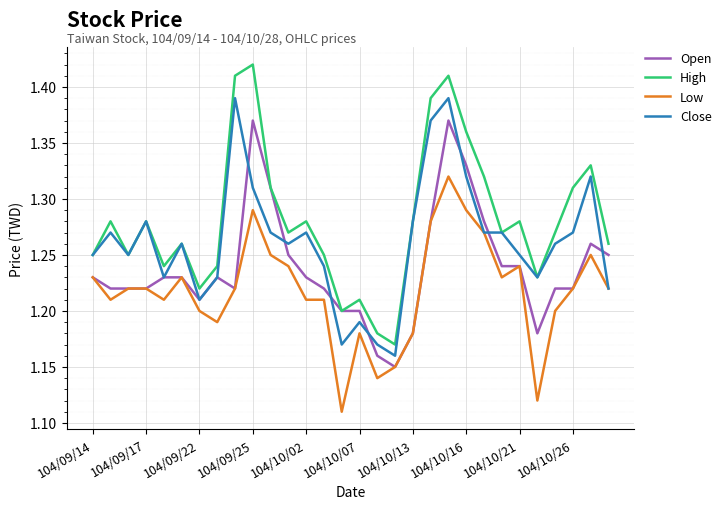

What is the difference between the second highest and minimum values in the Low series?

0.2